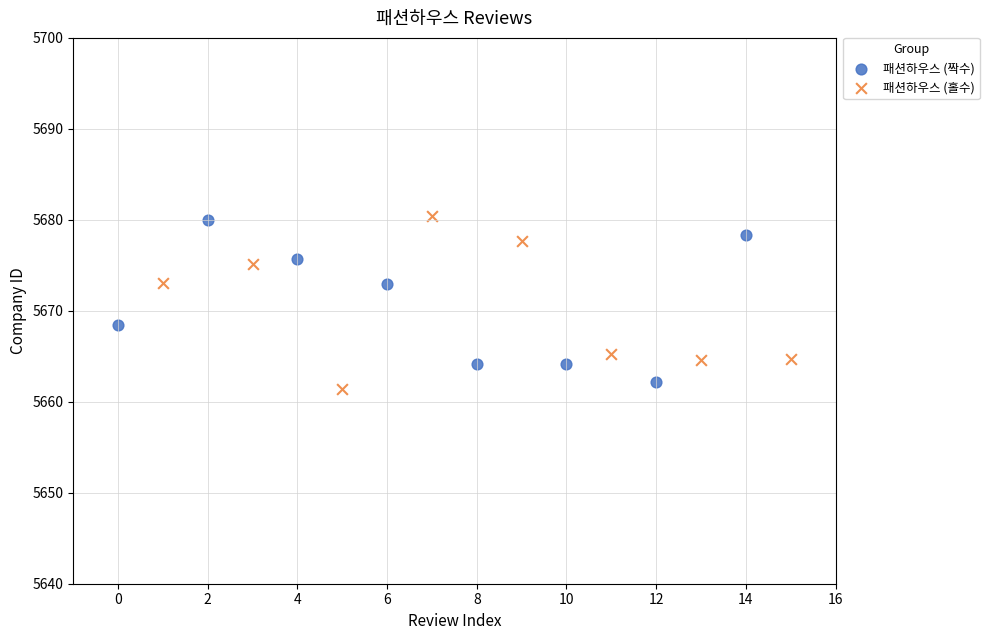

What are all the series names shown in the legend?

패션하우스 (짝수), 패션하우스 (홀수)